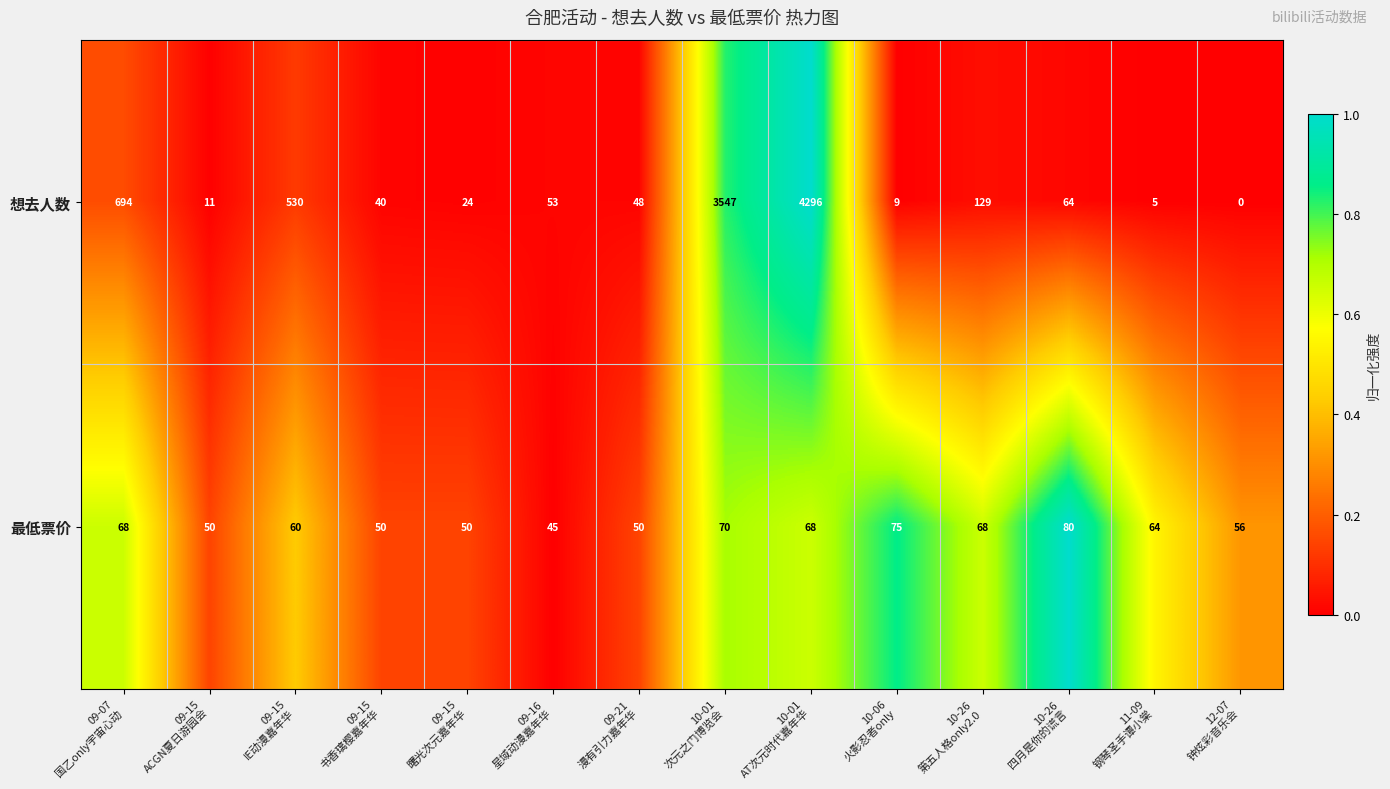

Count the number of data series in this chart.

2